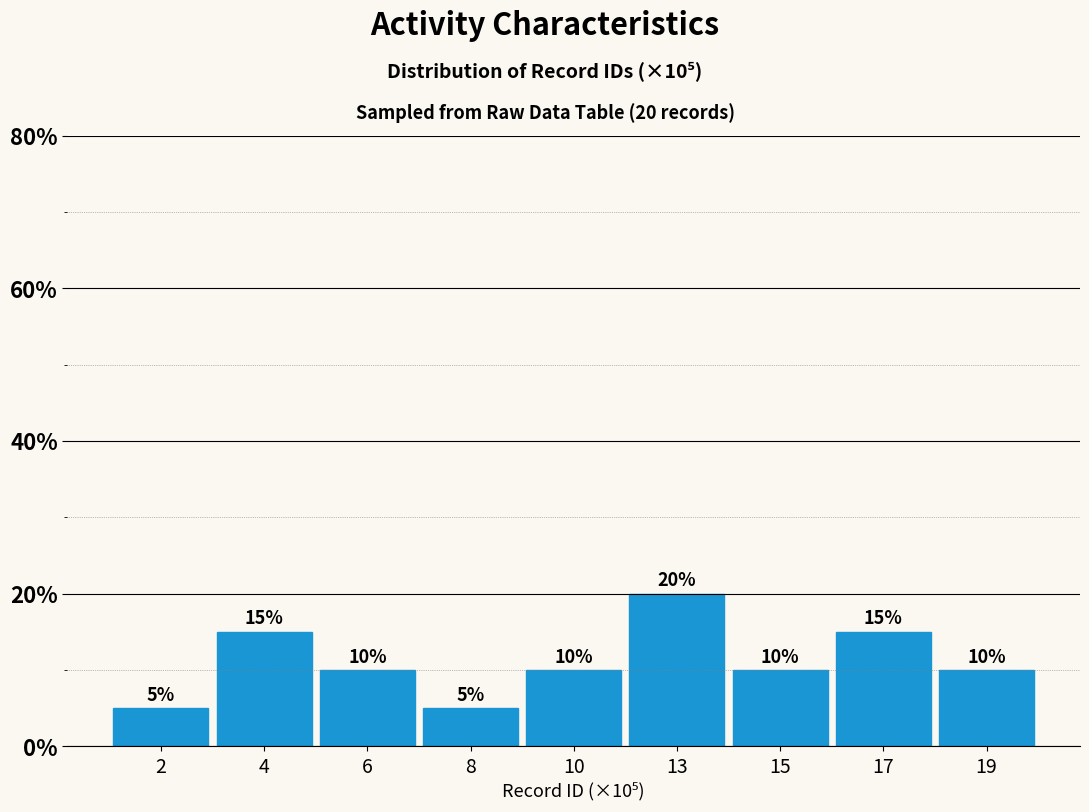

Reading left to right, transcribe all the data shown in this chart.

2=5	4=15	6=10	8=5	10=10	13=20	15=10	17=15	19=10